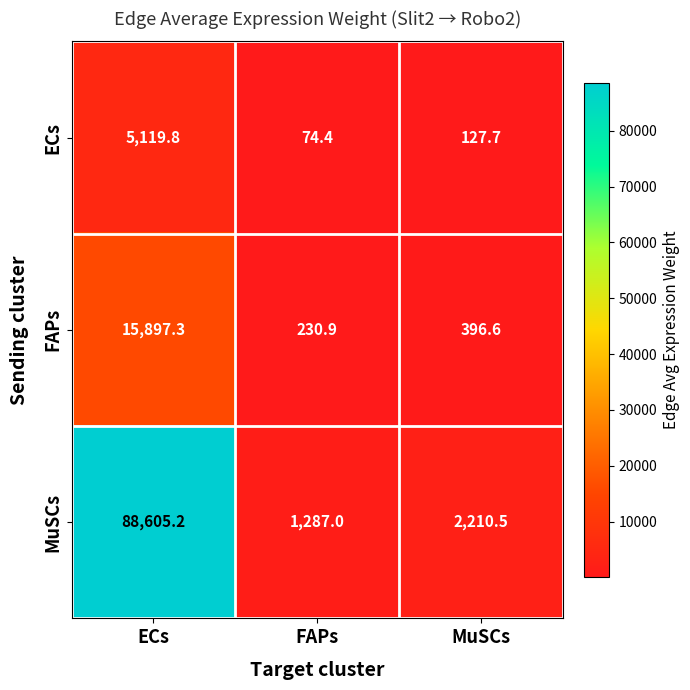

What is the difference between the MuSCs values at ECs and FAPs?

87318.2